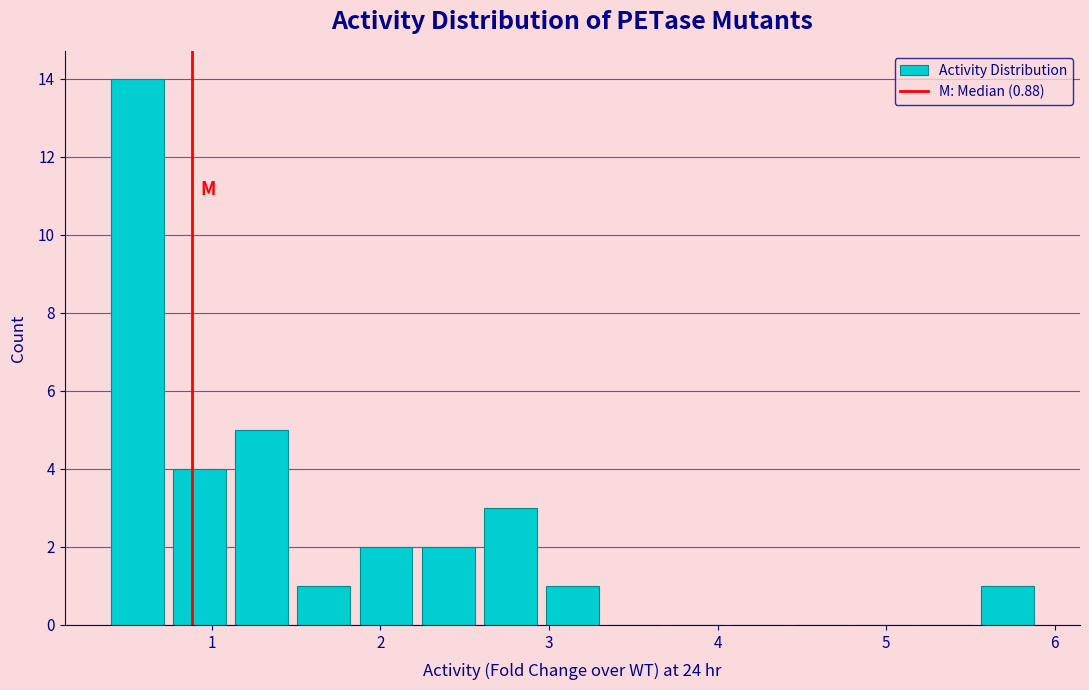

Around what value on the x-axis is the tallest bar? Give the approximate position of its centre, as read against the axis.

0.6